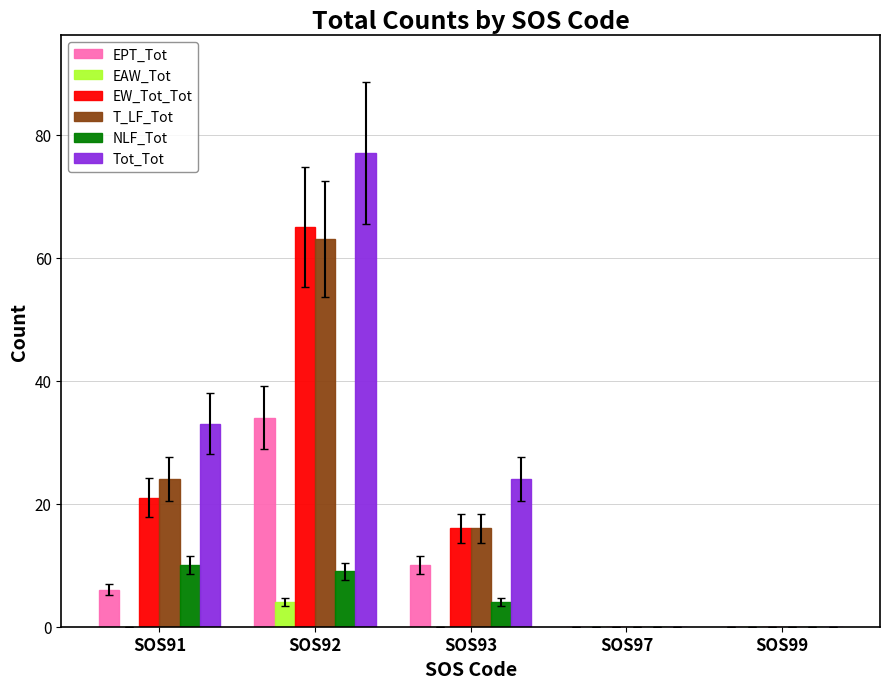

The EW_Tot_Tot series shows 15 at SOS91. True or false?

False